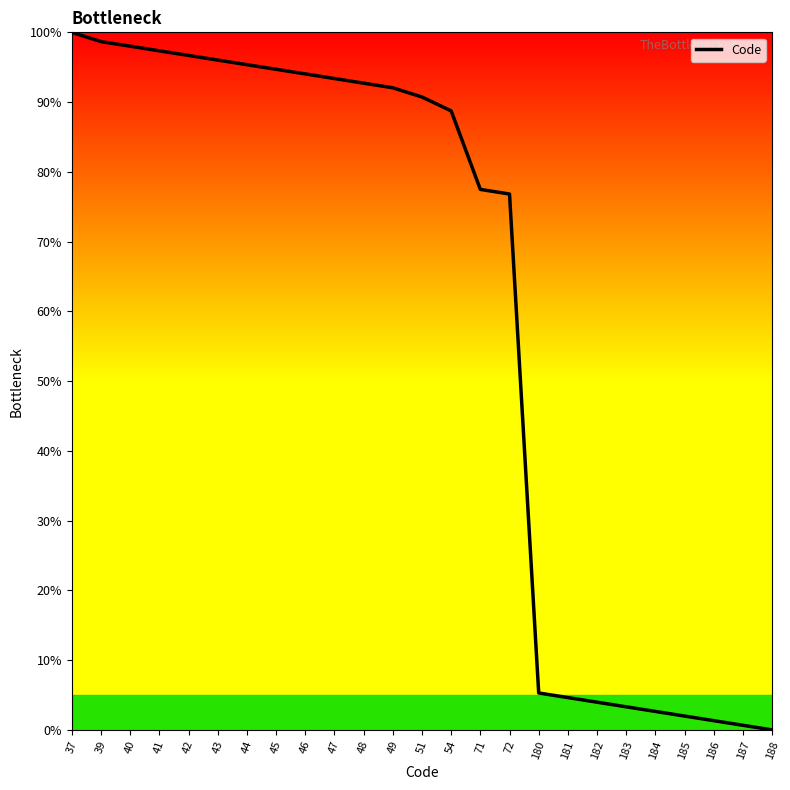

Reading left to right, what are all the values shown in this chart?

100.0	98.7	98.0	97.4	96.7	96.0	95.4	94.7	94.0	93.4	92.7	92.1	90.7	88.7	77.5	76.8	5.3	4.6	4.0	3.3	2.6	2.0	1.3	0.7	0.0